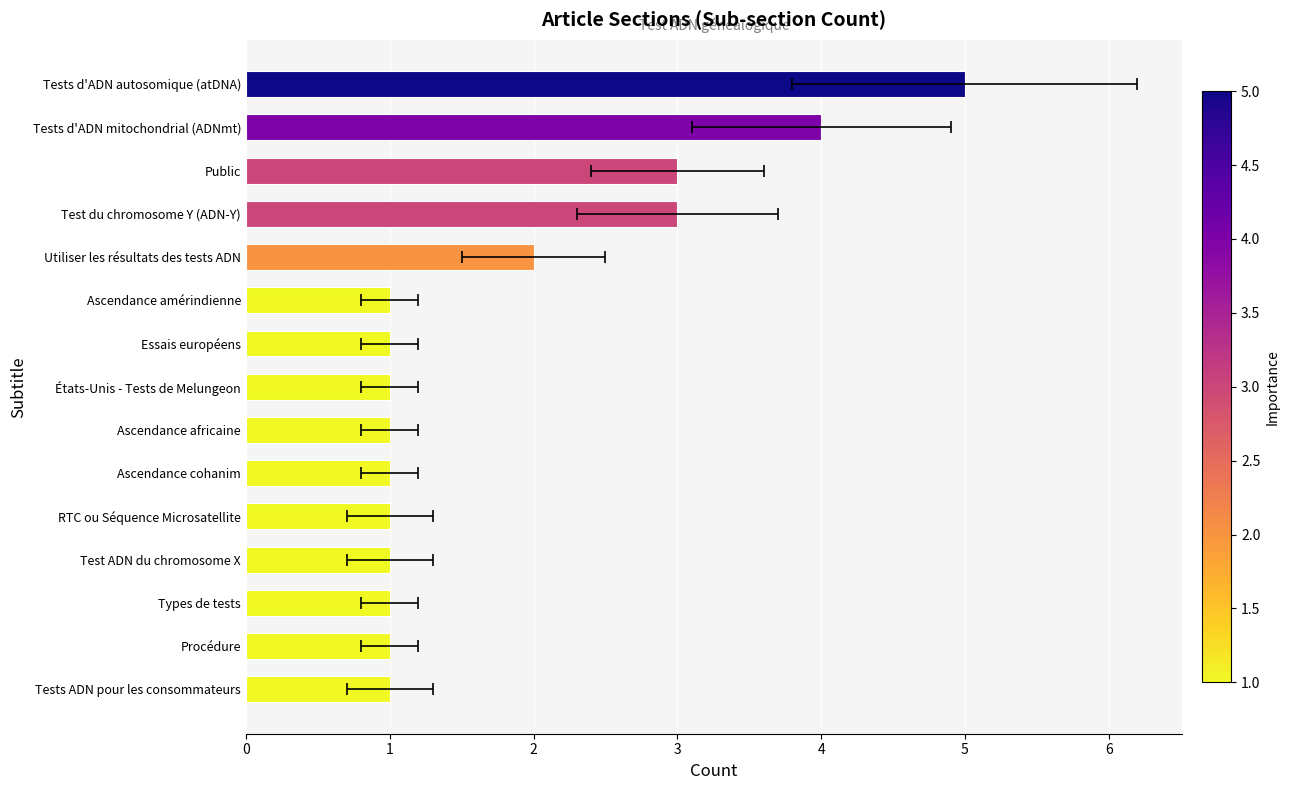

What is the ratio of the value at Ascendance africaine to the value at États-Unis - Tests de Melungeon?

1.0